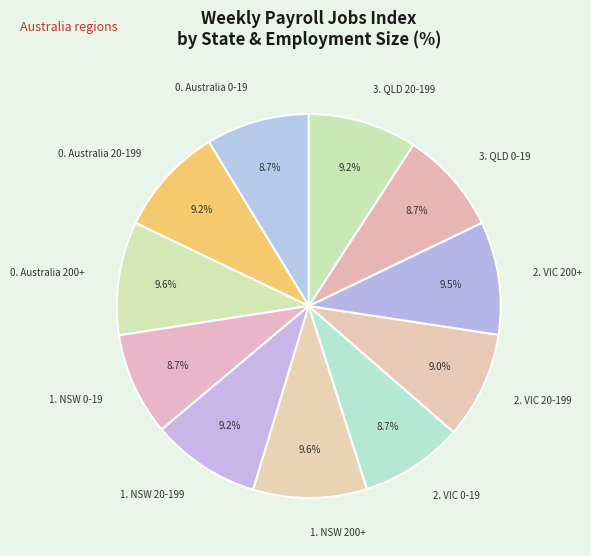

How many slices are in this pie chart?

11